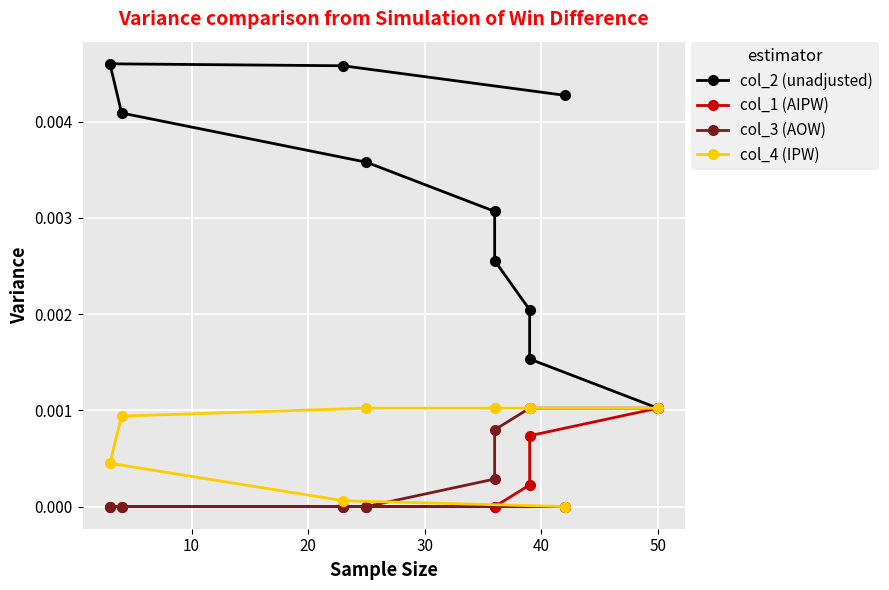

What are all the series names shown in the legend?

col_2 (unadjusted), col_1 (AIPW), col_3 (AOW), col_4 (IPW)